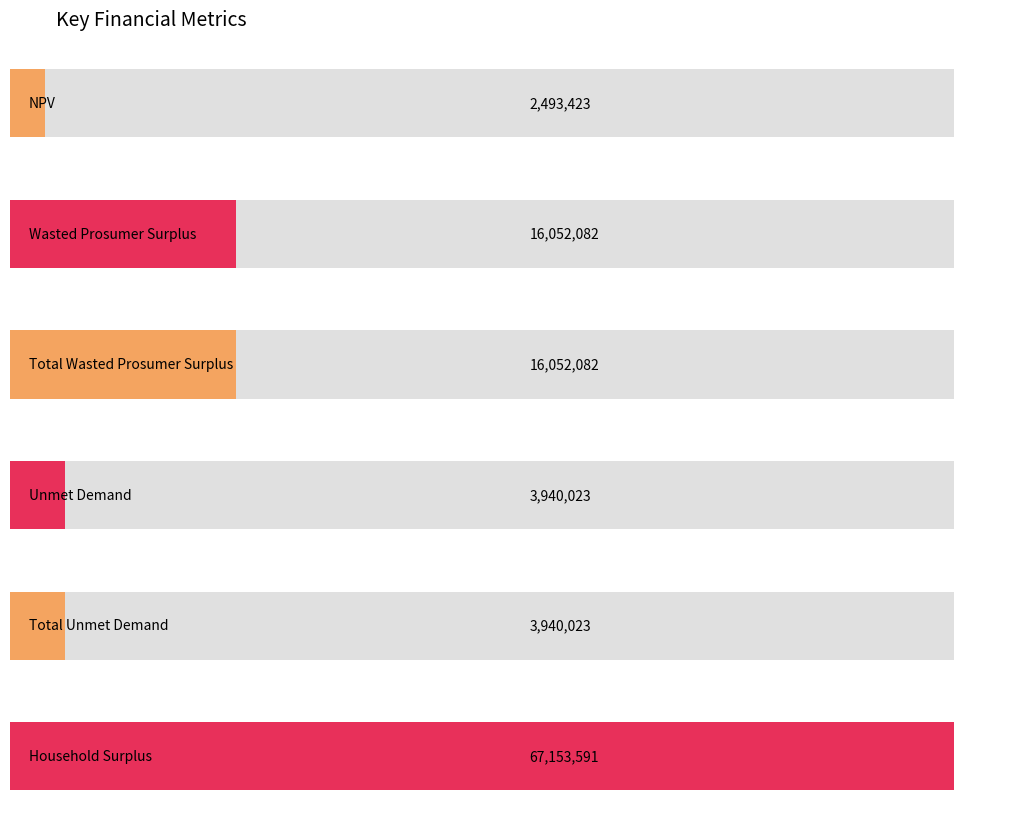

What is the difference between the values at Household Surplus and Total Wasted Prosumer Surplus?

51101508.3